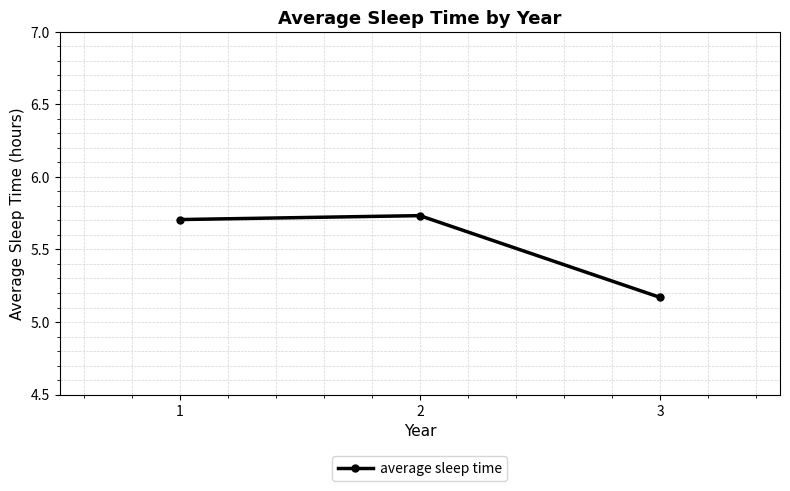

Approximately how many times larger is the value at 3 compared to 2?

0.9